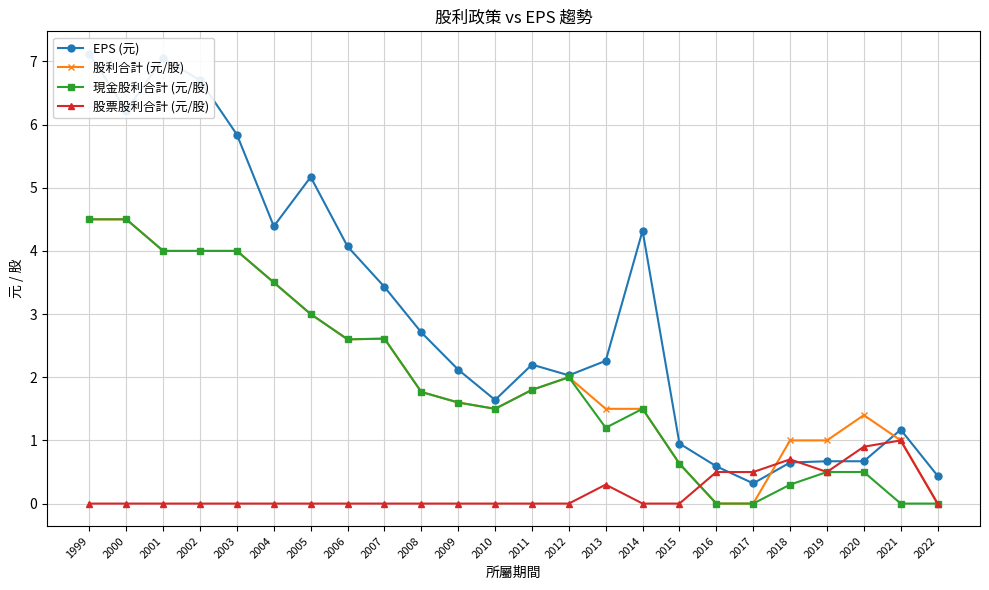

True or false: 股利合計 (元/股) has more than 2 interior local peaks.

True